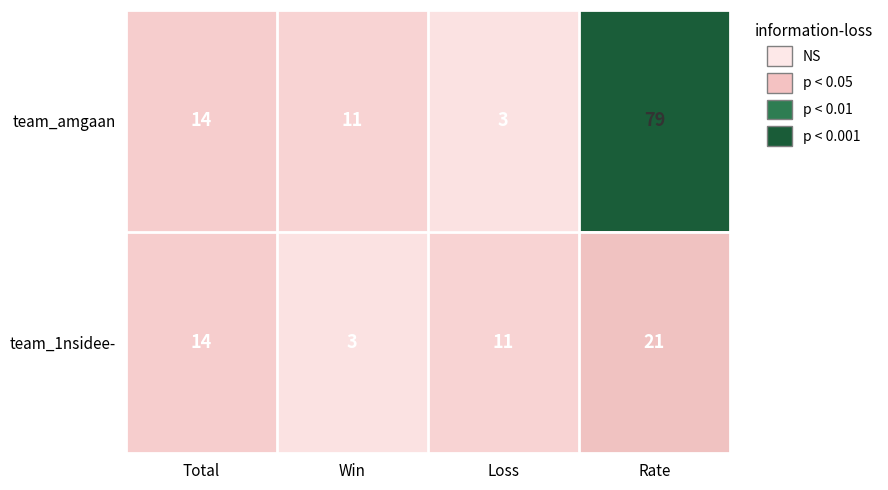

Which series has the largest range (max minus min)?

team_amgaan